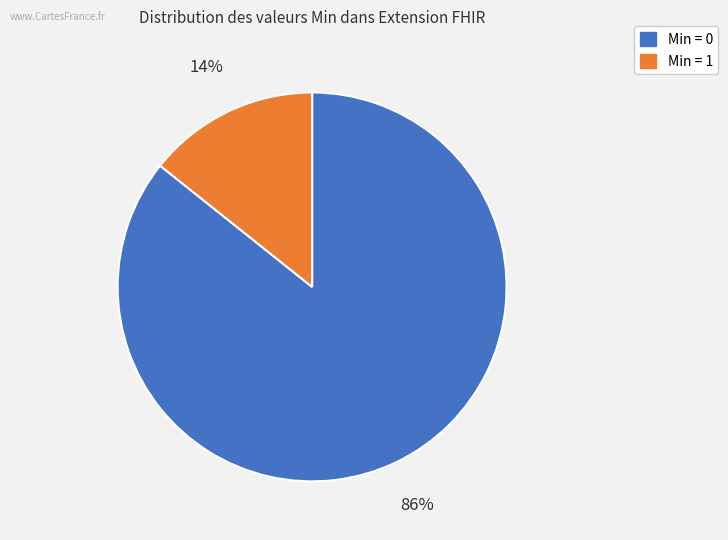

Does any single category account for the majority?

Yes